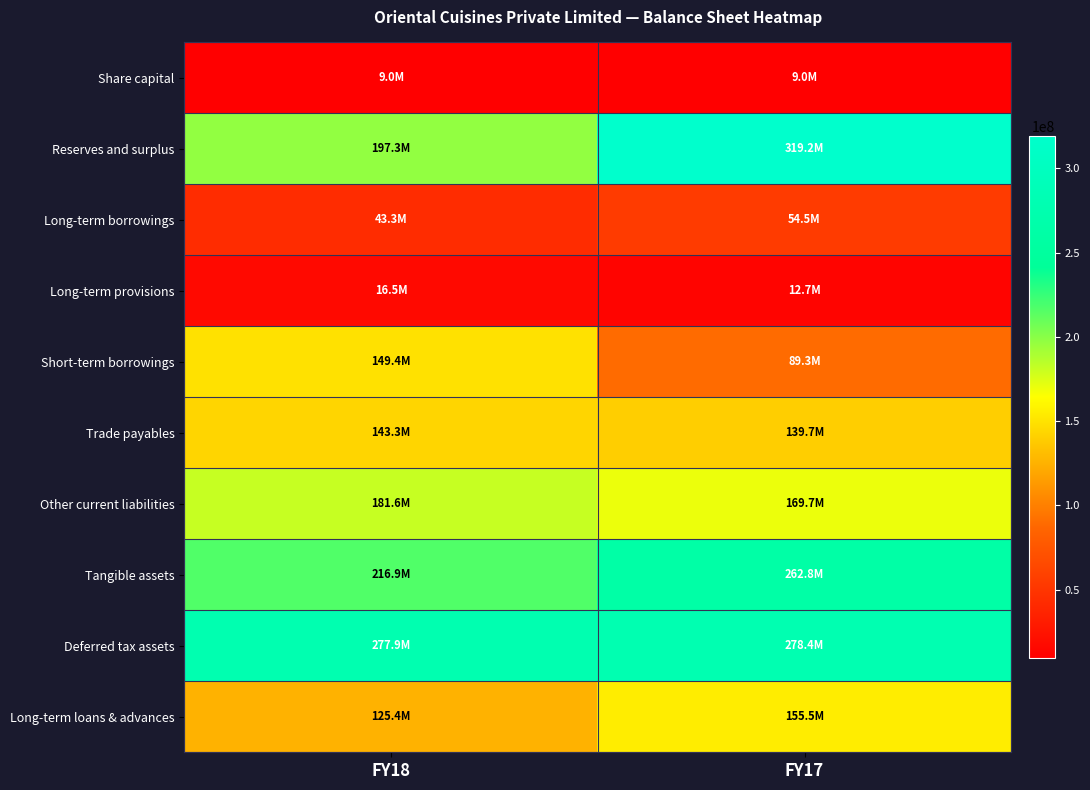

Reading right to left, transcribe all the data shown in this chart.

Share capital: FY17=9041300.0	FY18=9041300.0
Reserves and surplus: FY17=319158303.0	FY18=197306427.0
Long-term borrowings: FY17=54475417.0	FY18=43307743.5
Long-term provisions: FY17=12701553.0	FY18=16514198.0
Short-term borrowings: FY17=89328688.0	FY18=149434963.2
Trade payables: FY17=139664686.0	FY18=143256889.8
Other current liabilities: FY17=169680143.0	FY18=181645395.0
Tangible assets: FY17=262792461.0	FY18=216867435.4
Deferred tax assets: FY17=278415908.0	FY18=277850080.3
Long-term loans & advances: FY17=155459571.0	FY18=125373689.0